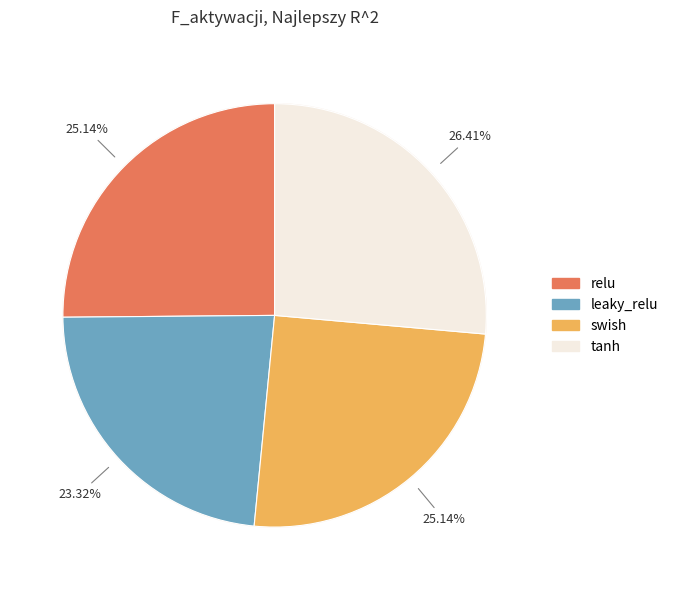

To the nearest percent, what is the difference between the largest and smallest slice percentages?

3%